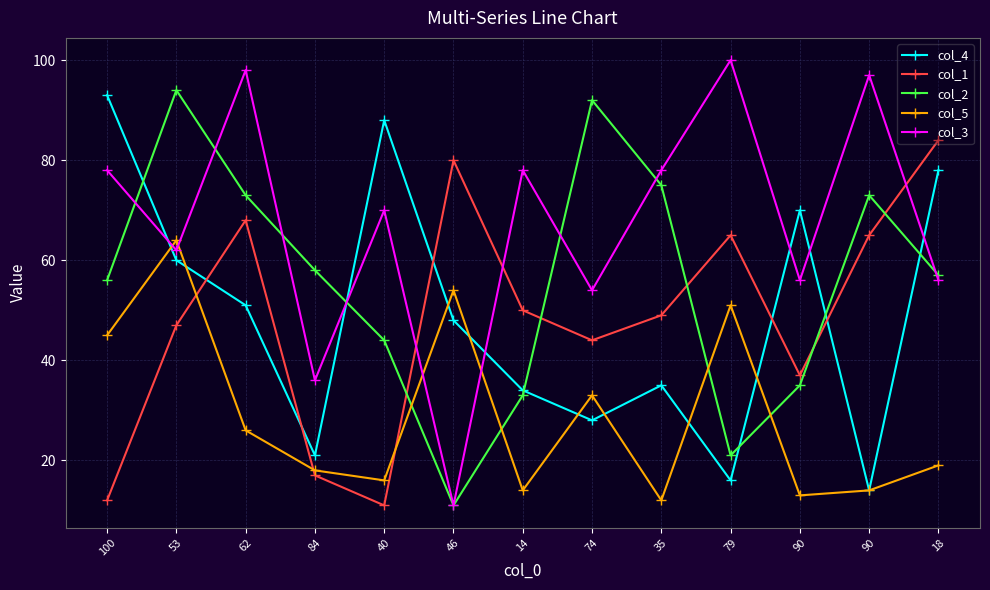

Count the number of categories in the chart.

13